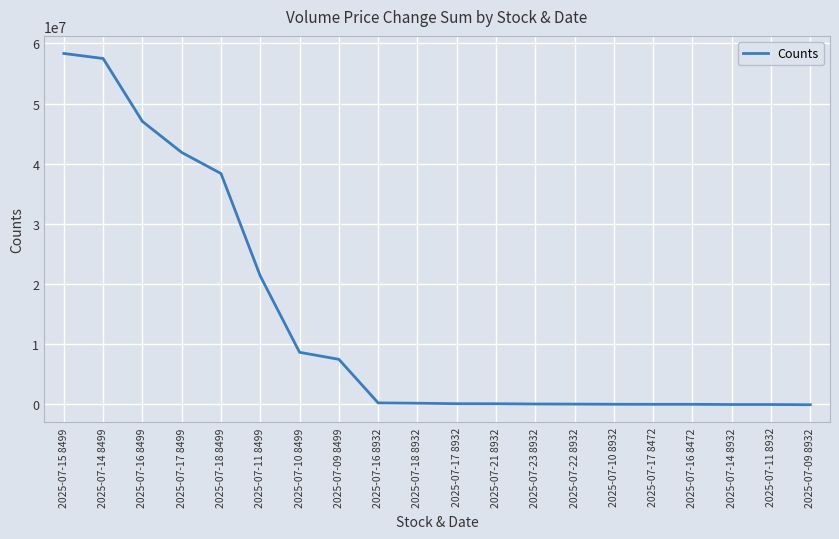

The value at 2025-07-18 8499 is 19878421.0. True or false?

False